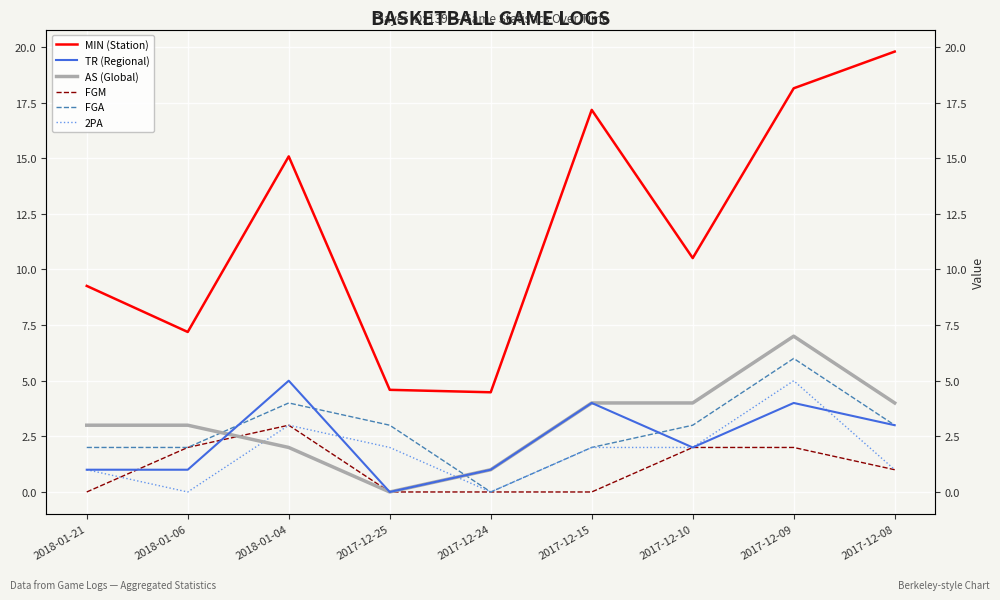

Which series changed the most between 2018-01-06 and 2017-12-08?

MIN (Station)